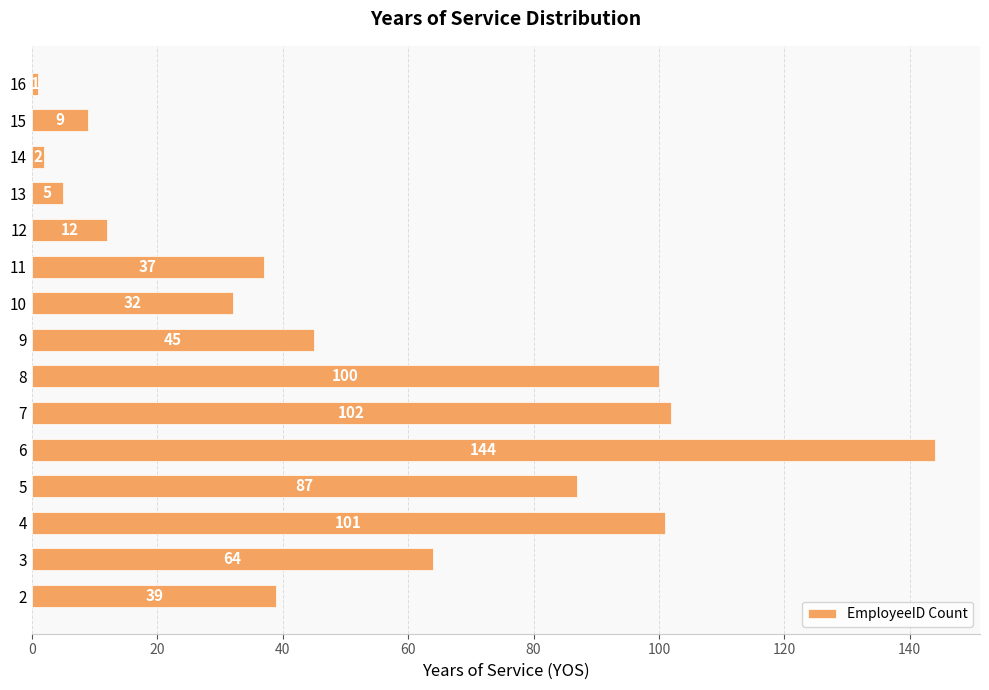

What is the difference between the second highest and second lowest values?

100